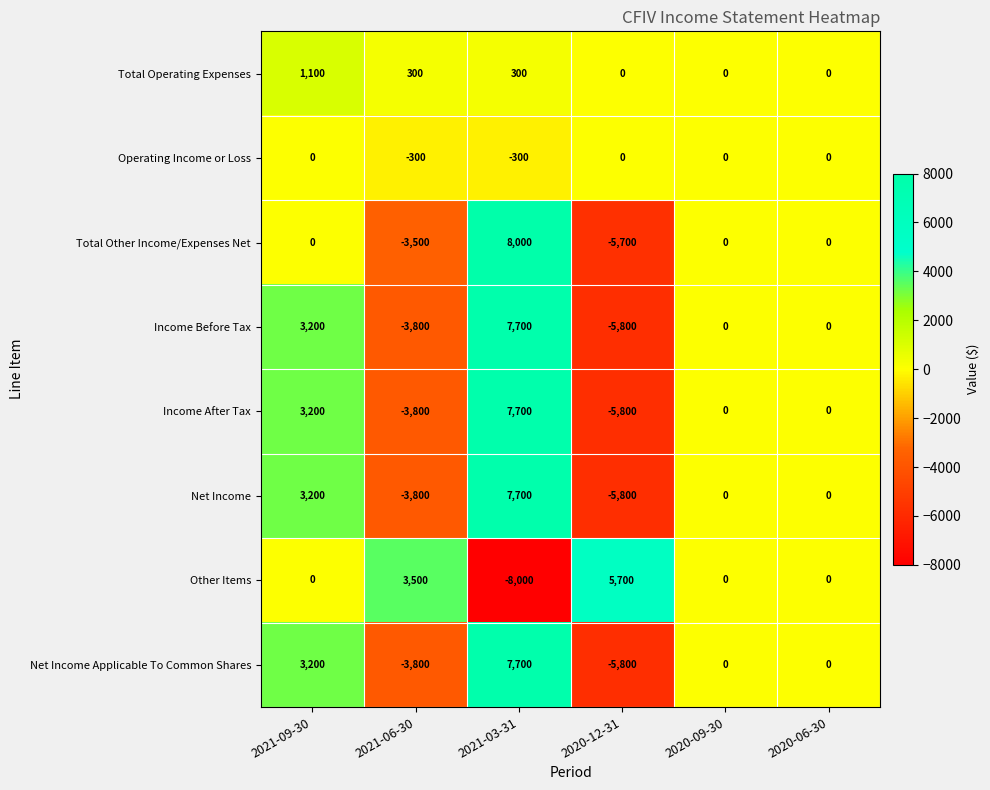

The value of Net Income Applicable To Common Shares at 2021-06-30 is -2354. True or false?

False